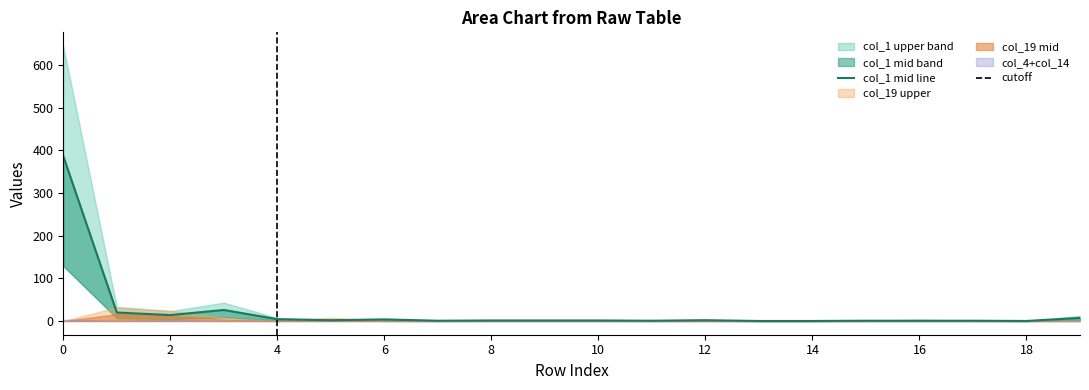

True or false: col_1 and col_2 intersect in this chart.

False